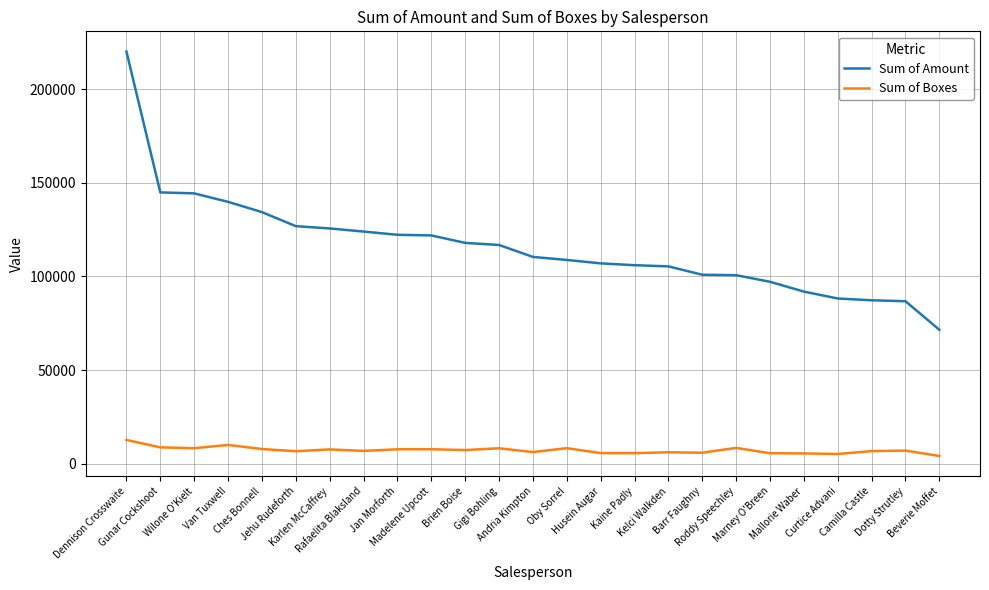

True or false: Sum of Amount and Sum of Boxes intersect in this chart.

False